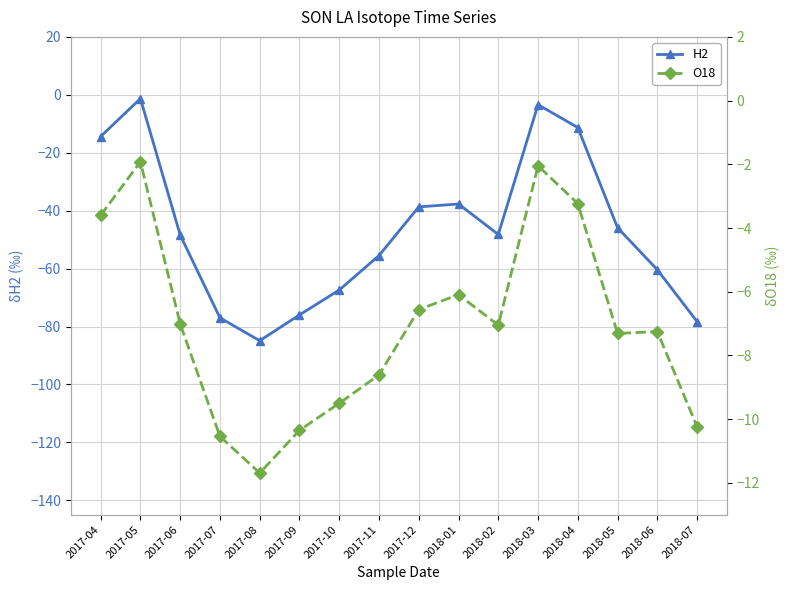

At which category is the sum across all series the highest?

2017-05